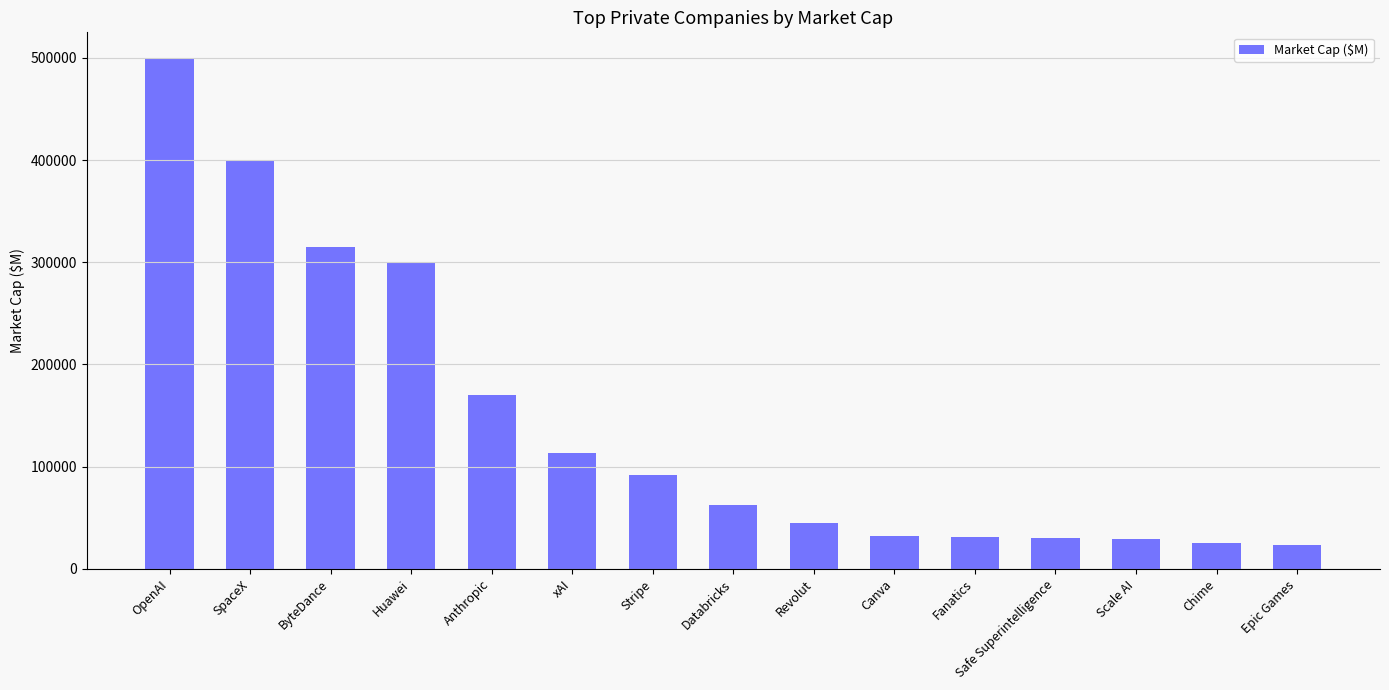

Approximately how many times larger is the value at Fanatics compared to Revolut?

0.7